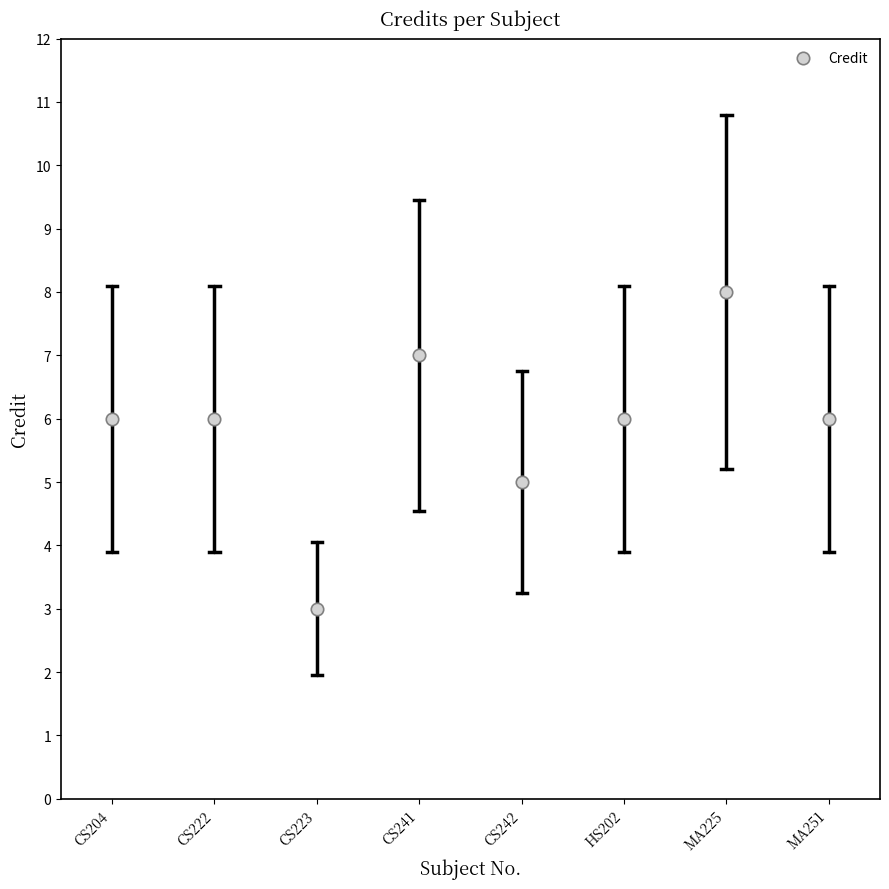

What is the range of Y values (max minus min)?

5